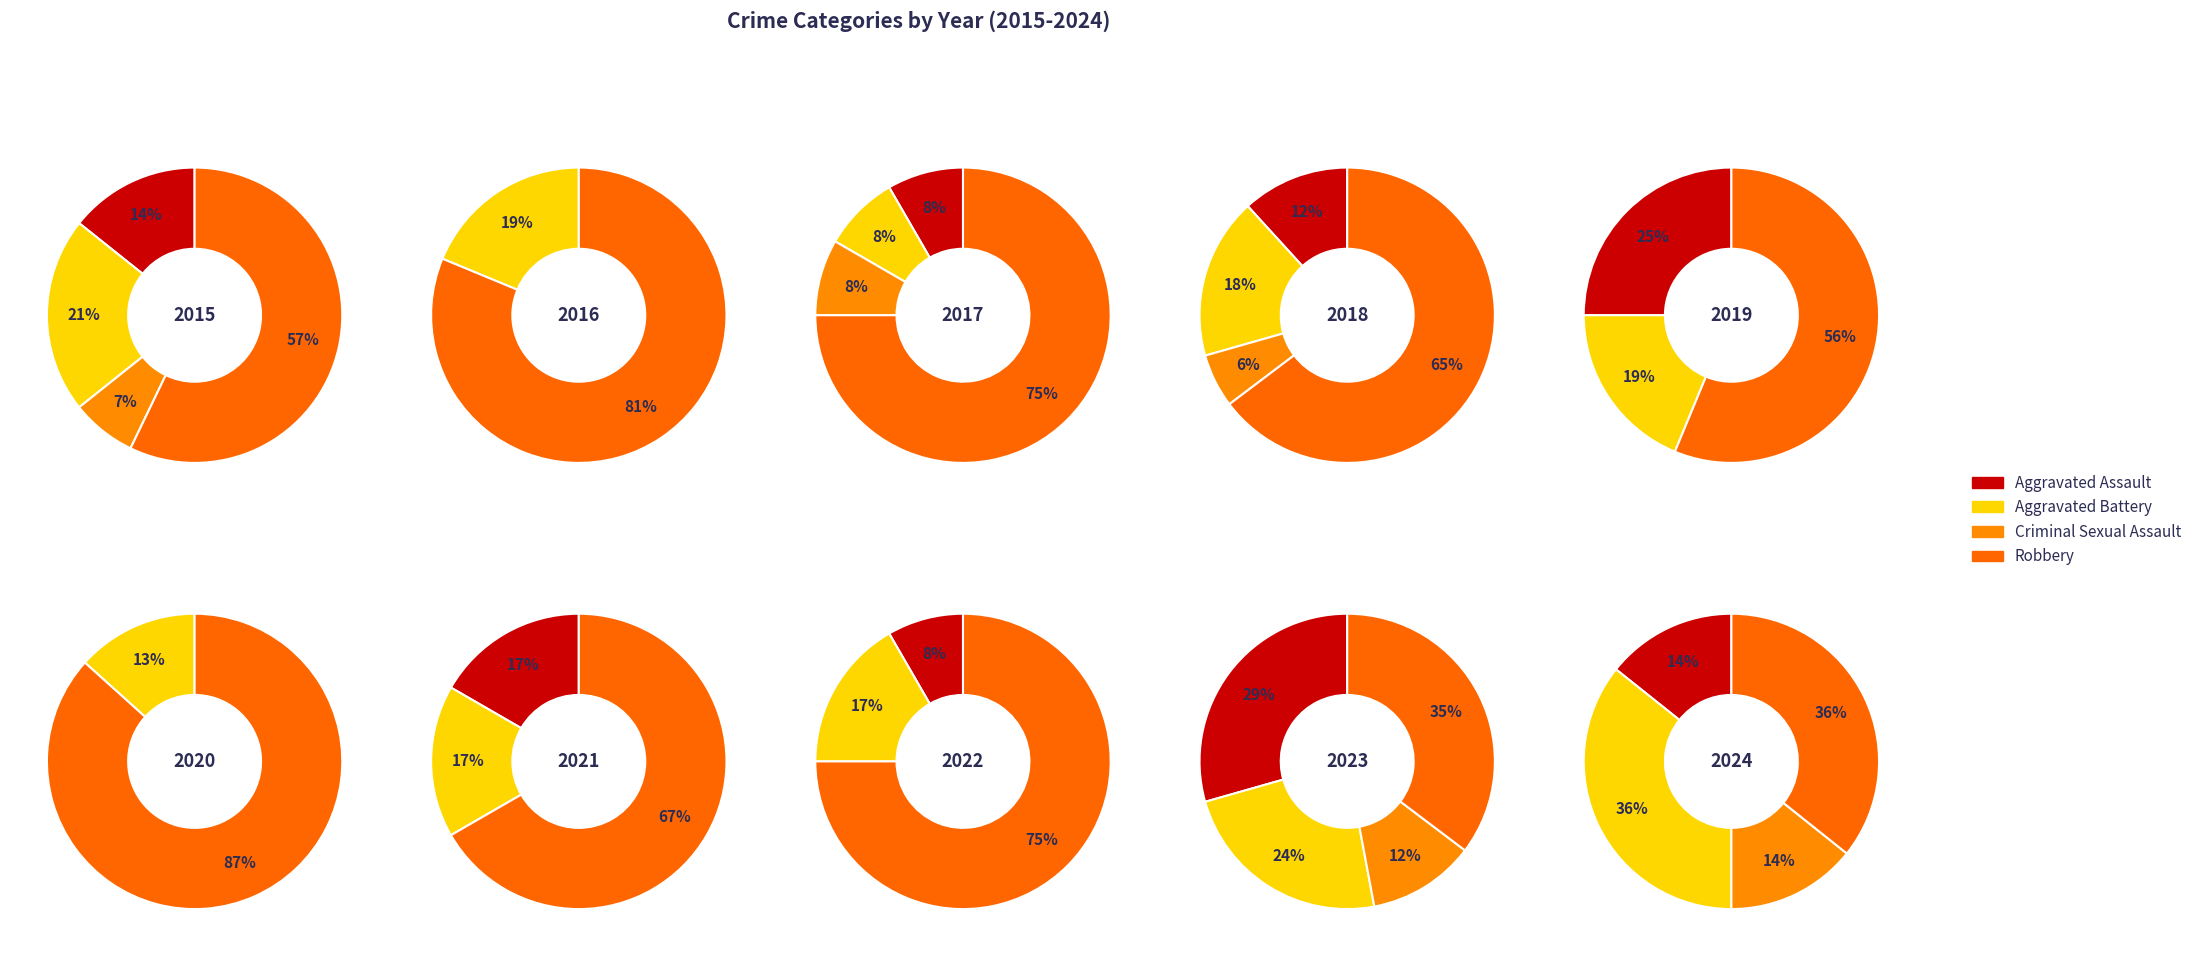

To the nearest percent, what is the difference between the 6 and 2 slice percentages?

4%